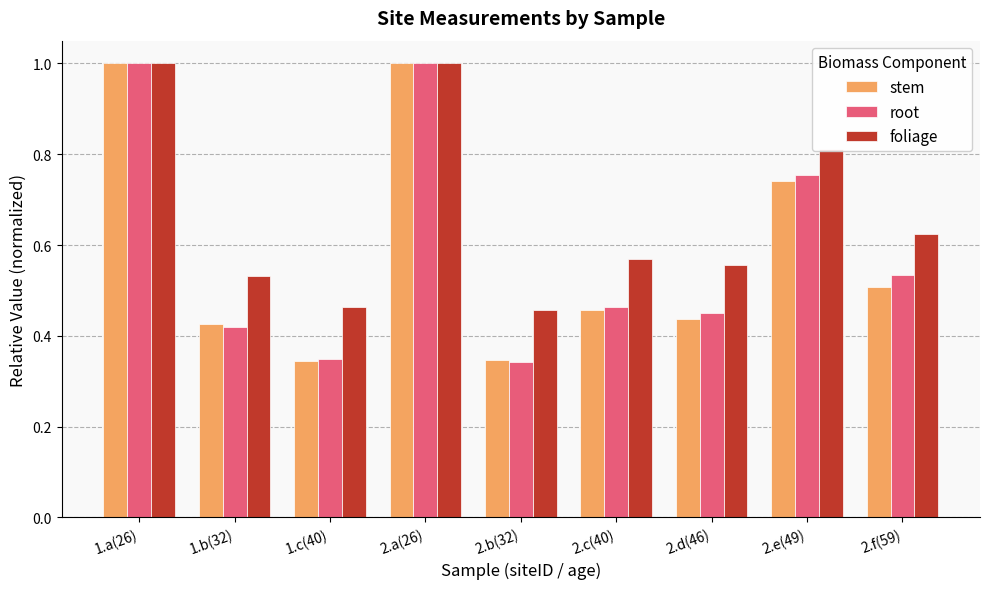

What is the sum of all foliage values?

6.0